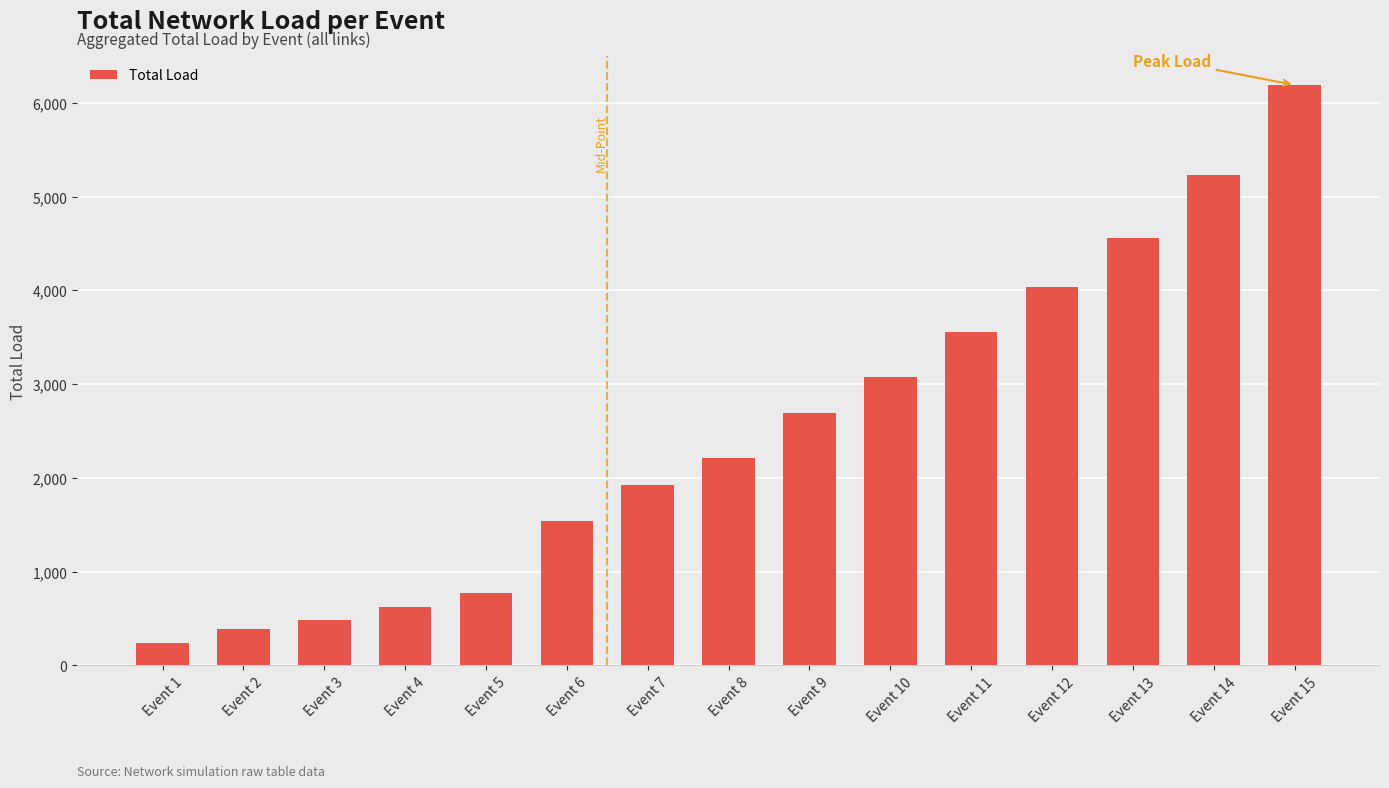

How many data points are less than 2208?

7